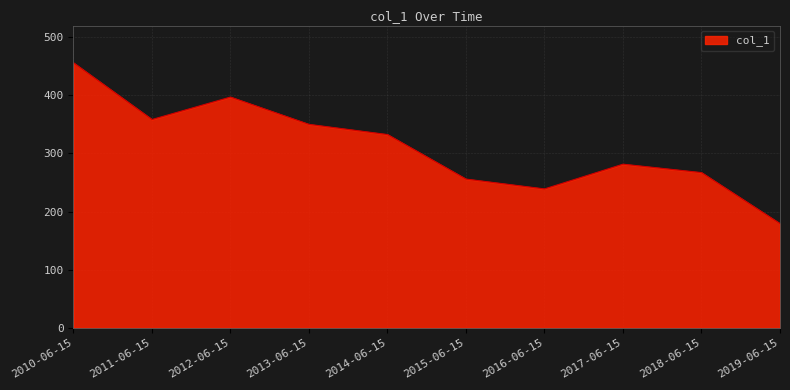

Reading left to right, extract all data points from this chart.

2010-06-15=455.9	2011-06-15=358.4	2012-06-15=397.0	2013-06-15=350.0	2014-06-15=332.5	2015-06-15=255.9	2016-06-15=239.0	2017-06-15=281.6	2018-06-15=267.1	2019-06-15=179.3